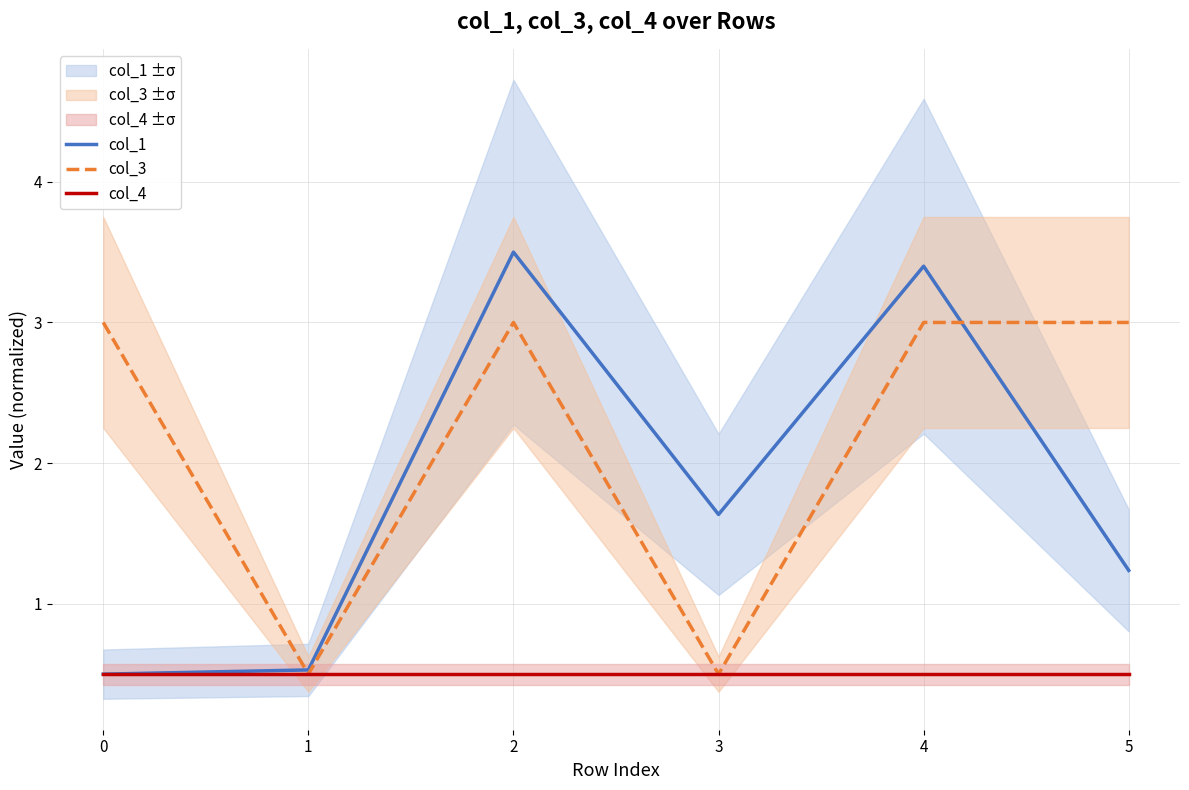

Rank the series by their average value, from highest to lowest.

col_3, col_1, col_4